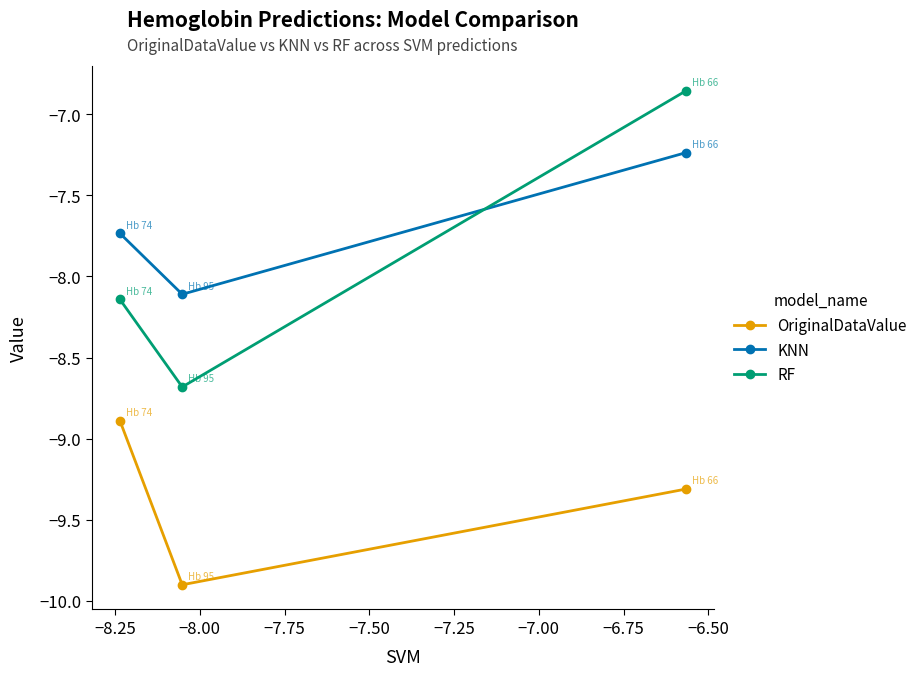

What is the minimum value for KNN?

-8.1